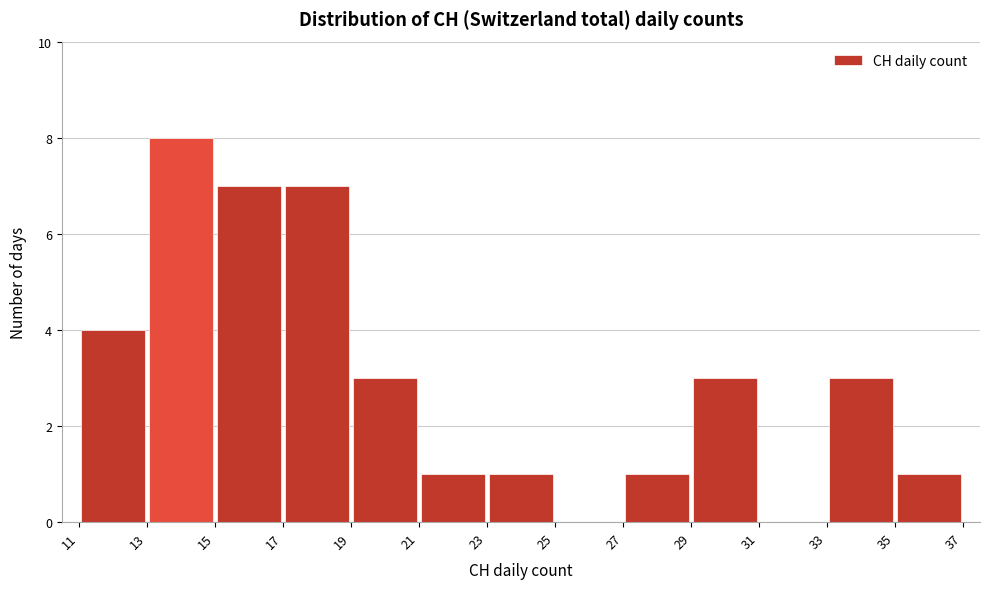

Which range on the x-axis has the tallest bar?

13 to 15